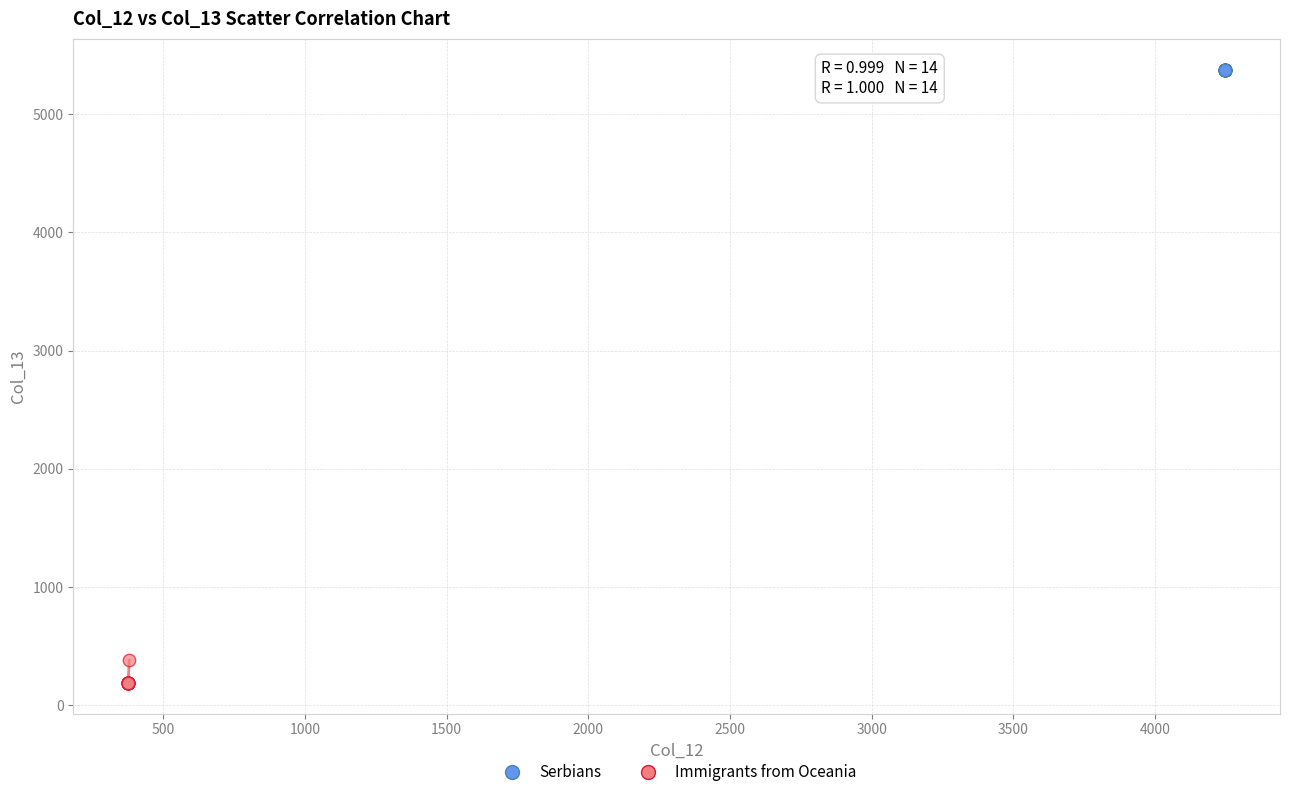

Which series reaches the minimum Y coordinate?

Immigrants from Oceania